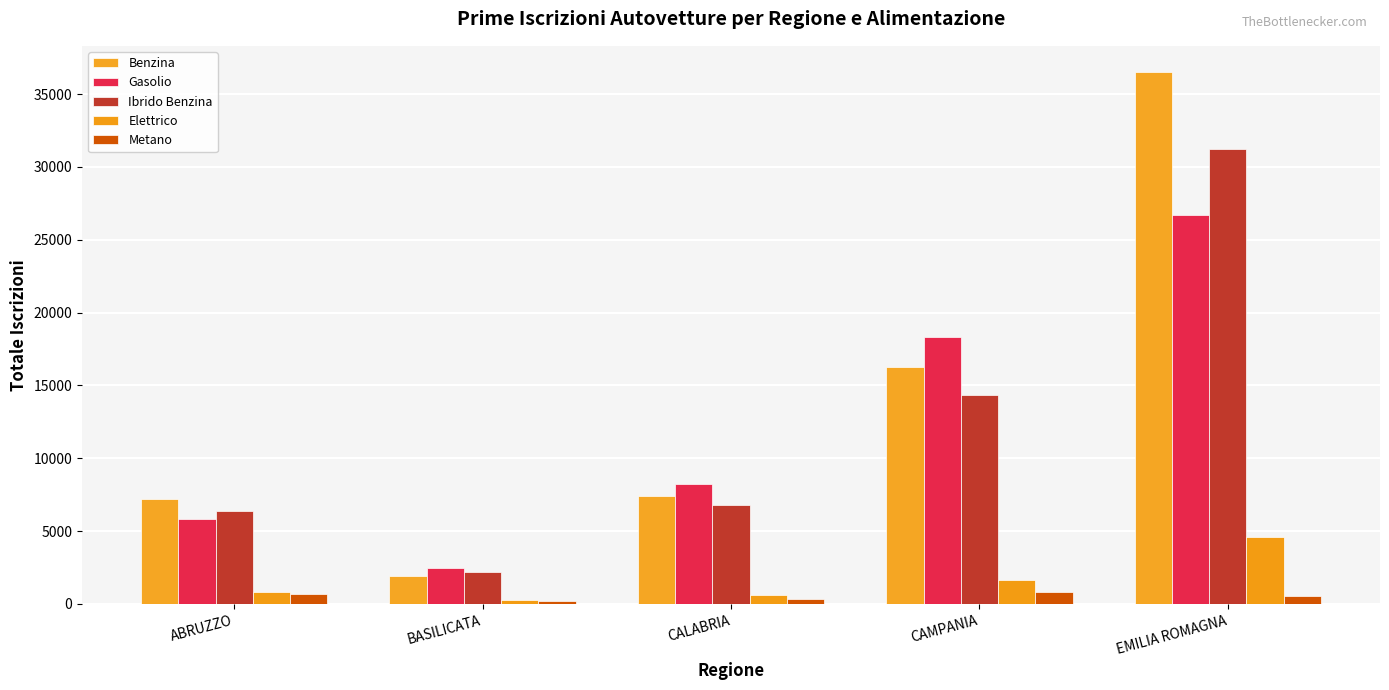

Is it true that Ibrido Benzina equals 6788 at CALABRIA?

True